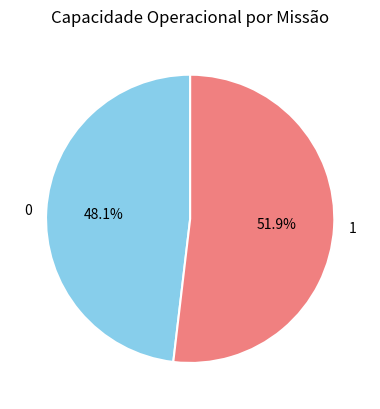

What is the total percentage of 0 and 1?

100.0%